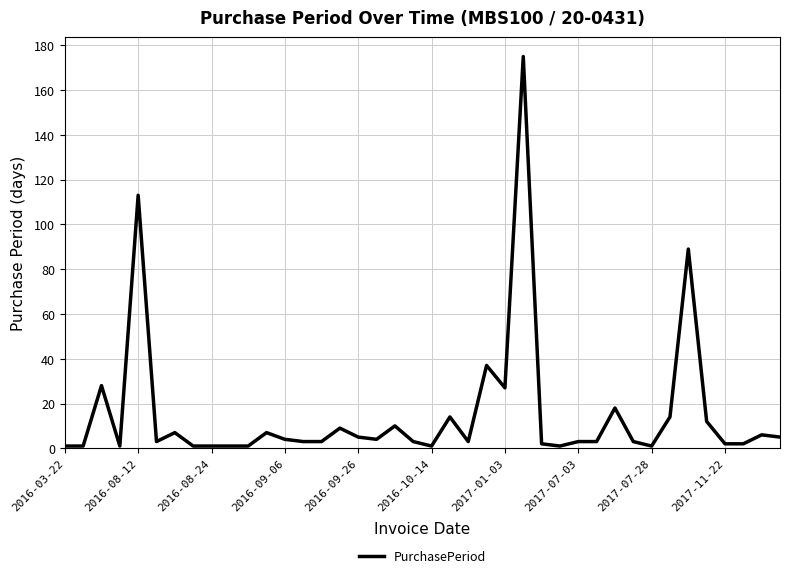

What is the maximum value shown in the chart?

175